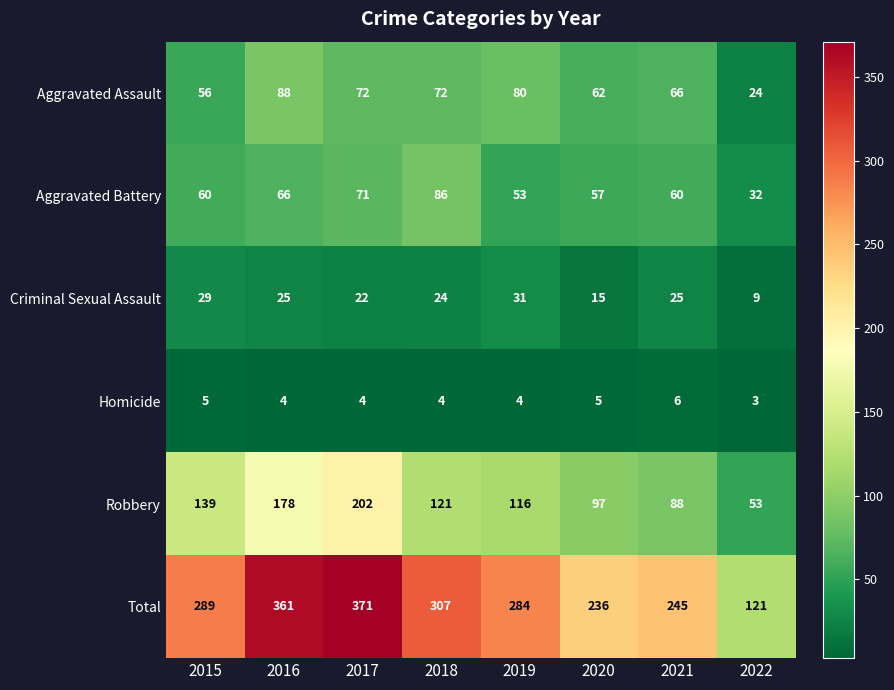

What is the total value across all series at 2016?

722